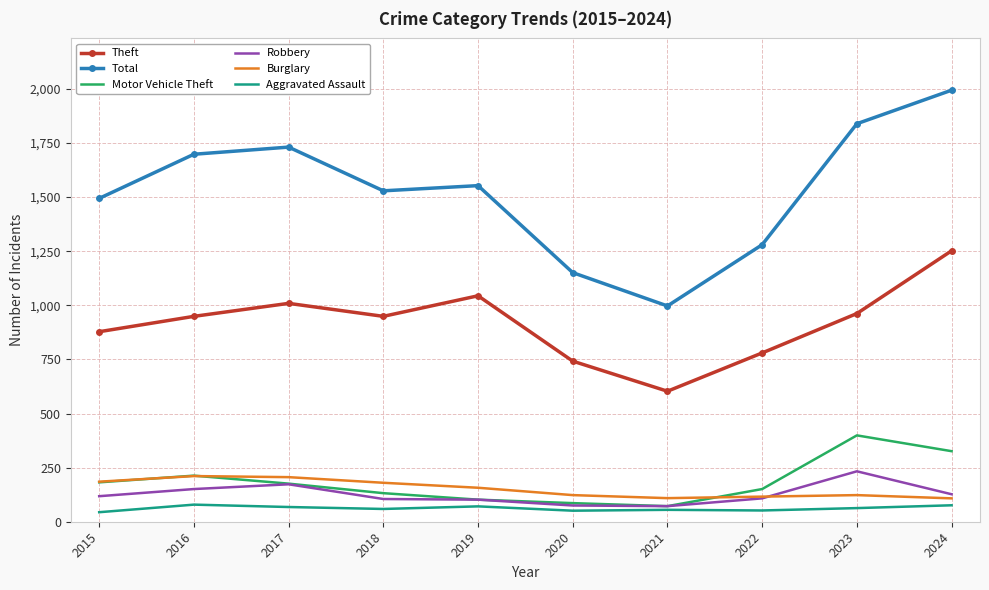

Count the number of data series in this chart.

6